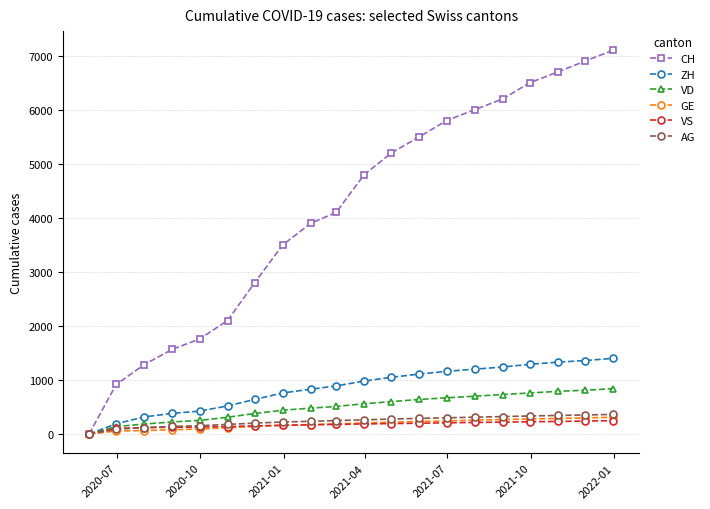

Does the chart have visible grid lines?

Yes